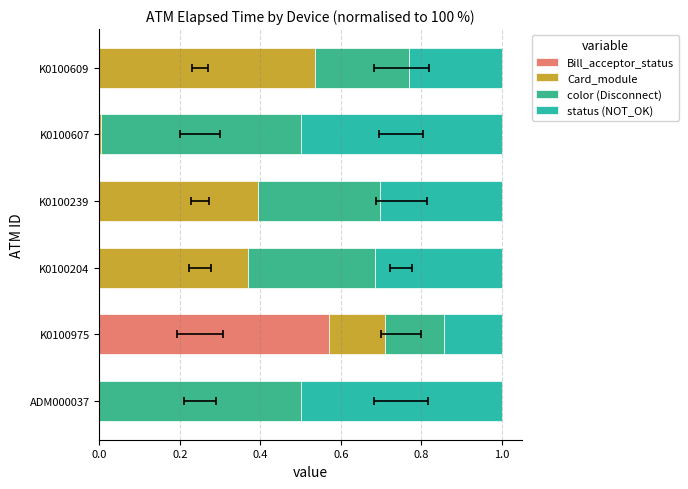

At K0100609, list the series in order from largest to smallest.

Card_module, color (Disconnect), status (NOT_OK), Bill_acceptor_status